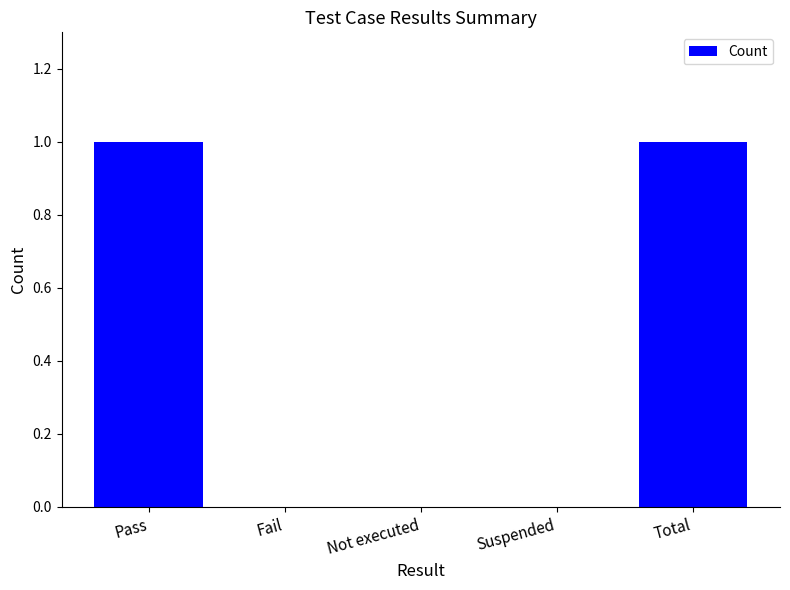

True or false: the data shows 1 at Fail.

False